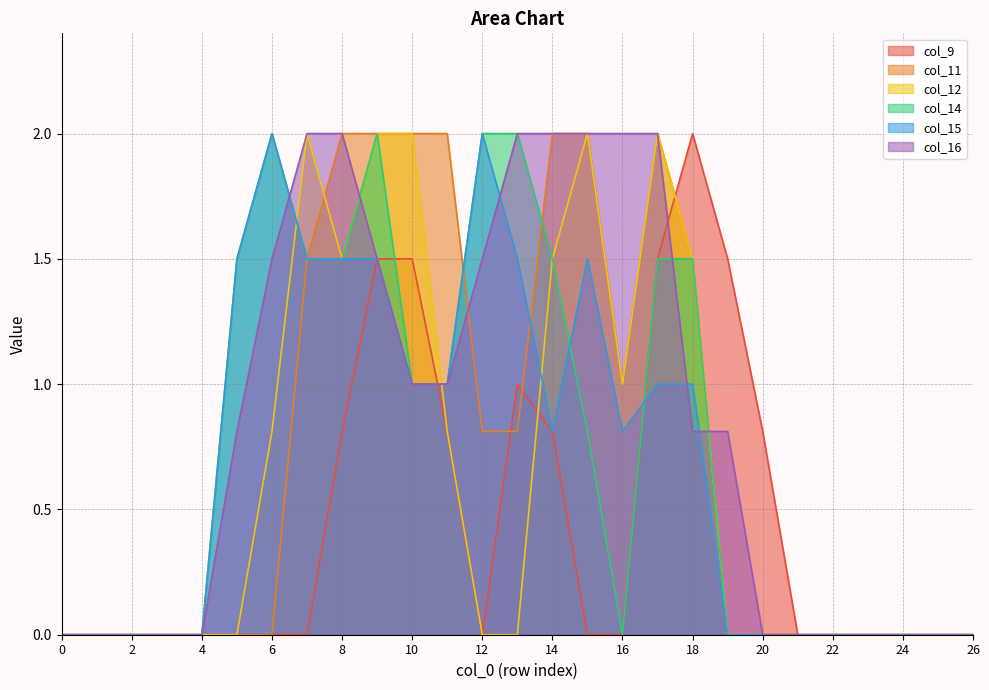

Reading left to right, extract all data points from this chart.

col_9: 0.0	0.0	0.0	0.0	0.0	0.0	0.0	0.0	0.8	1.5	1.5	0.8	0.0	1.0	0.8	0.0	0.0	1.5	2.0	1.5	0.8	0.0	0.0	0.0	0.0	0.0	0.0
col_11: 0.0	0.0	0.0	0.0	0.0	0.0	0.0	1.5	2.0	2.0	2.0	2.0	0.8	0.8	2.0	2.0	1.0	2.0	1.5	0.0	0.0	0.0	0.0	0.0	0.0	0.0	0.0
col_12: 0.0	0.0	0.0	0.0	0.0	0.0	0.8	2.0	1.5	2.0	2.0	0.8	0.0	0.0	1.5	2.0	1.0	2.0	1.5	0.0	0.0	0.0	0.0	0.0	0.0	0.0	0.0
col_14: 0.0	0.0	0.0	0.0	0.0	1.5	2.0	1.5	1.5	2.0	1.0	1.0	2.0	2.0	1.5	0.8	0.0	1.5	1.5	0.0	0.0	0.0	0.0	0.0	0.0	0.0	0.0
col_15: 0.0	0.0	0.0	0.0	0.0	1.5	2.0	1.5	1.5	1.5	1.0	1.0	2.0	1.5	0.8	1.5	0.8	1.0	1.0	0.0	0.0	0.0	0.0	0.0	0.0	0.0	0.0
col_16: 0.0	0.0	0.0	0.0	0.0	0.8	1.5	2.0	2.0	1.5	1.0	1.0	1.5	2.0	2.0	2.0	2.0	2.0	0.8	0.8	0.0	0.0	0.0	0.0	0.0	0.0	0.0